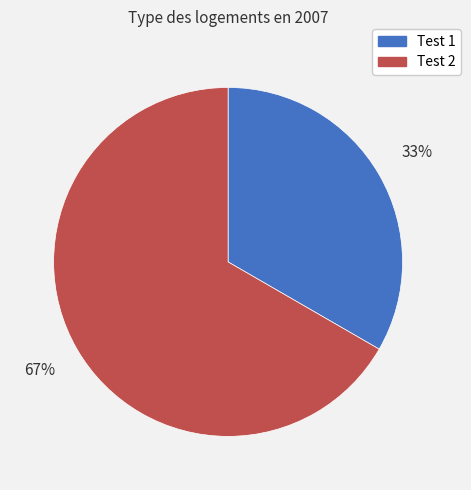

True or false: Test 2 accounts for 67% of the total.

True